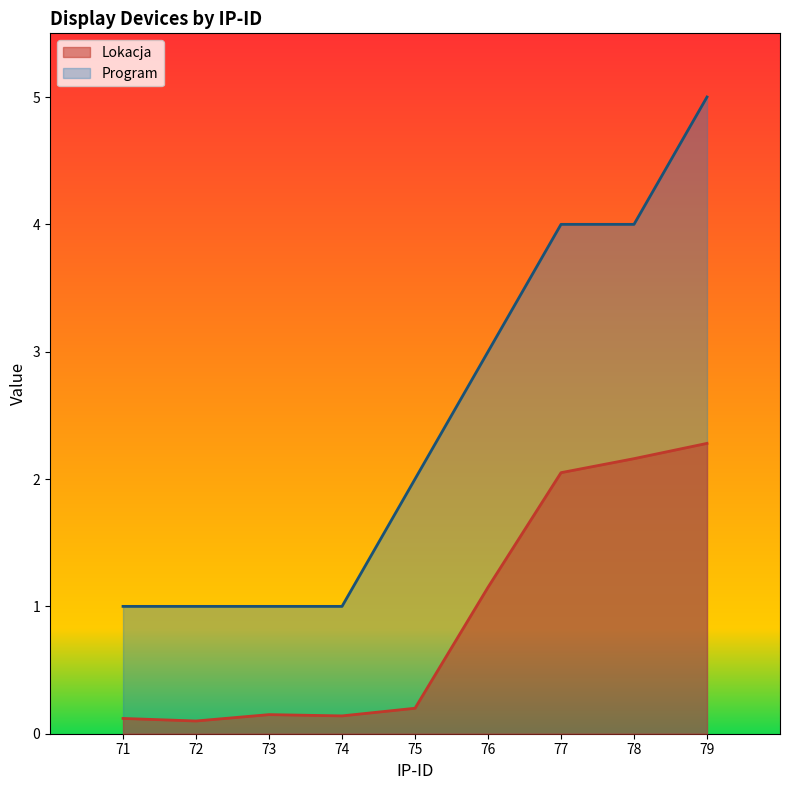

At which category is the sum across all series the highest?

79